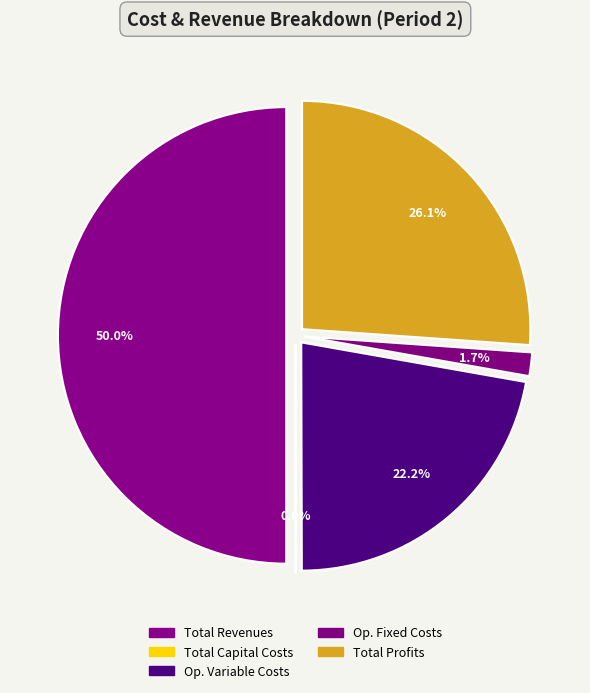

What is the change in value from Total Operation Fixed Costs to Total Profits?

+493616.8